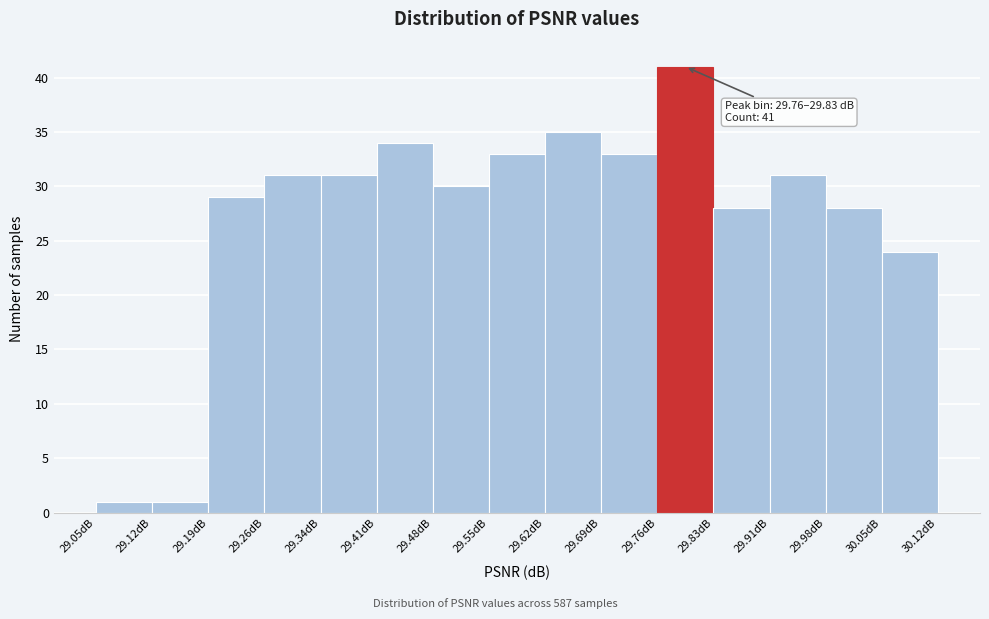

Over which range of the x-axis is the bar tallest?

29.76 to 29.83